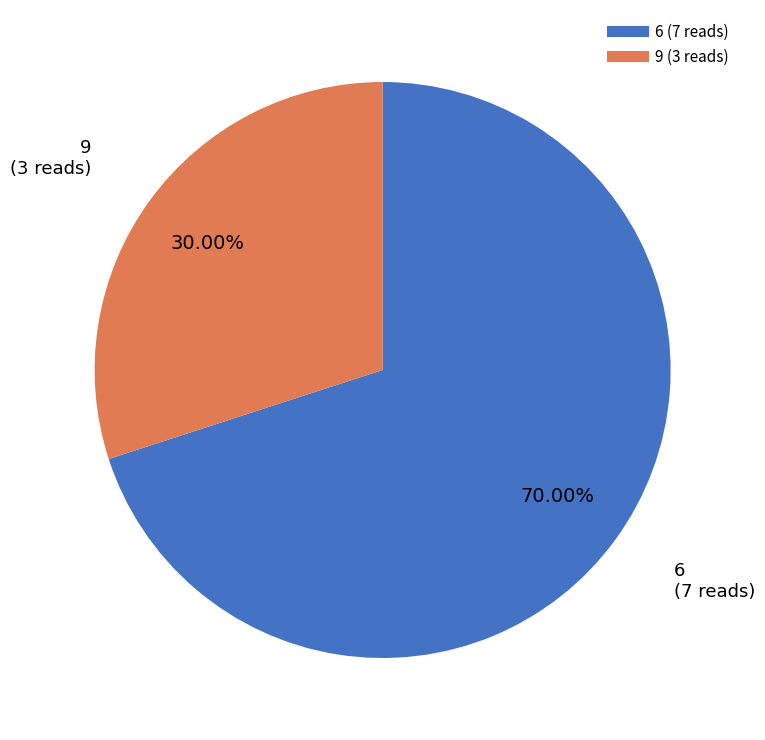

Combined, do 6 and 9 account for over 50%?

Yes